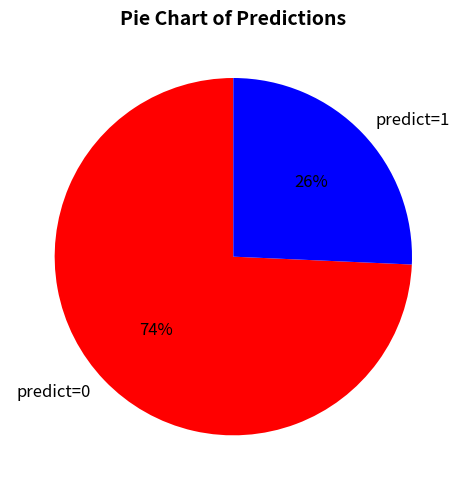

The predict=1 slice represents 20% of the pie. True or false?

False